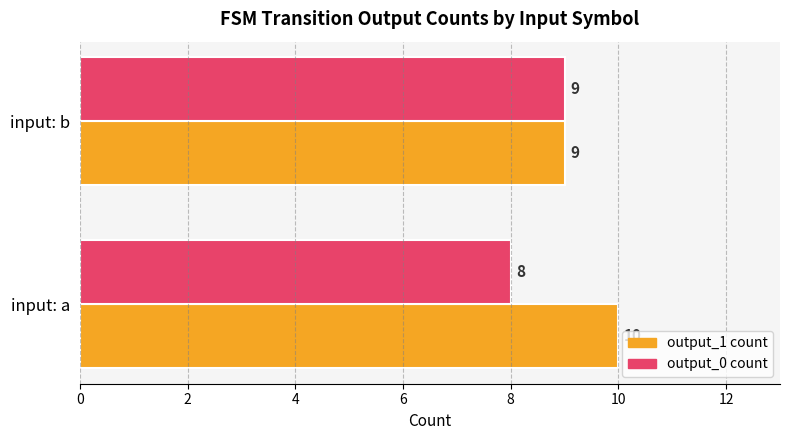

What is the sum of all output_0 count values?

17